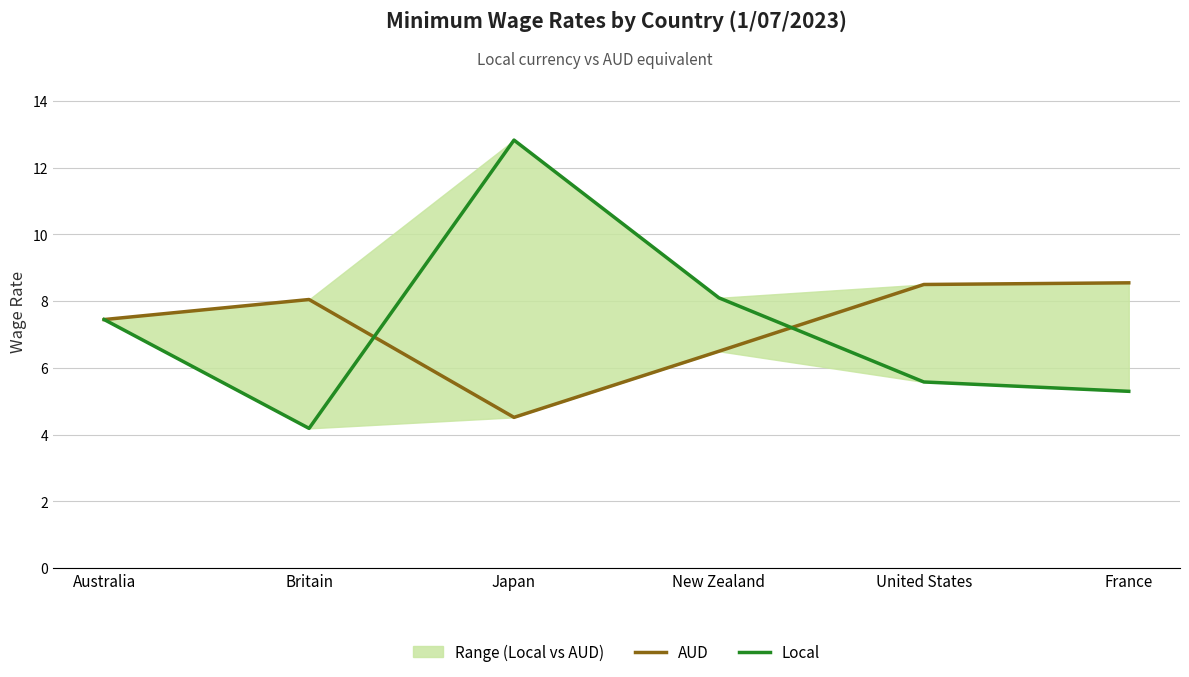

What is the difference between the Local values at Japan and United States?

7.2